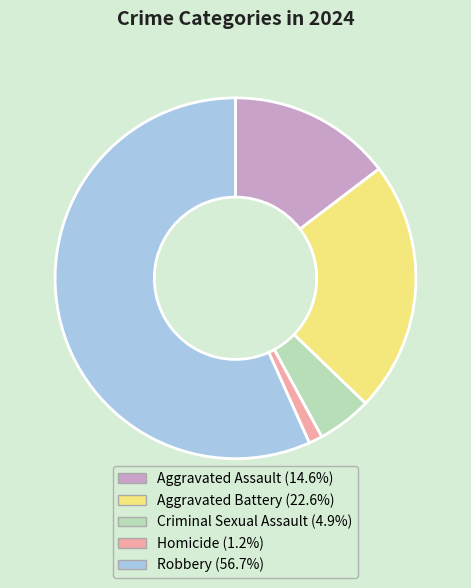

Between Aggravated Battery and Robbery, which is larger?

Robbery